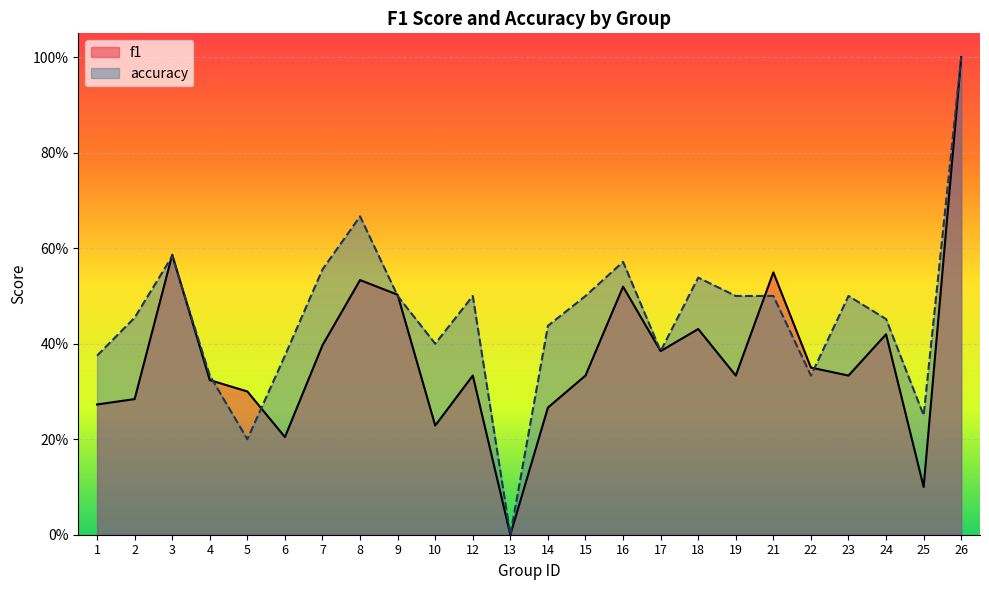

Is the value of f1 at 18 greater than the value of accuracy at 18?

No